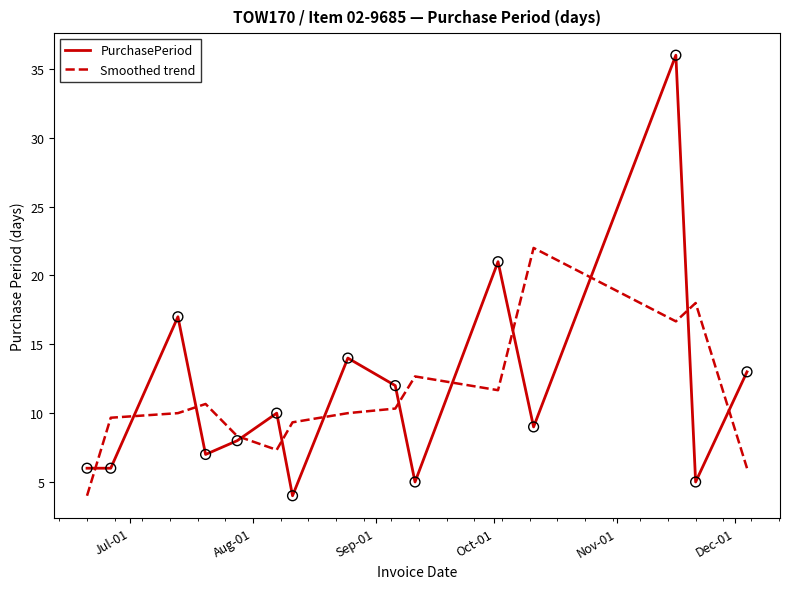

What are all the series names shown in the legend?

PurchasePeriod, Smoothed trend